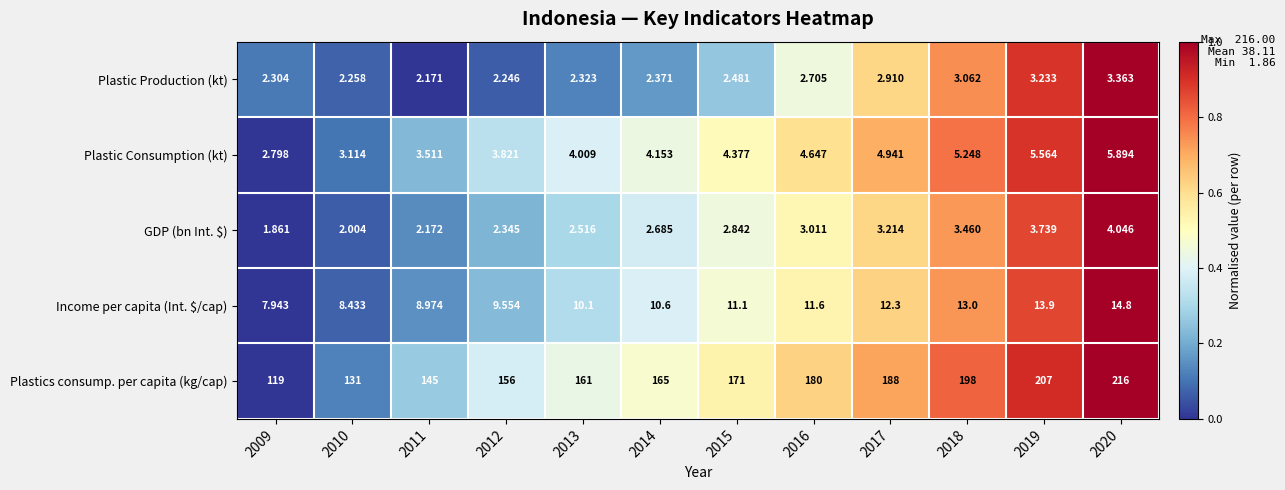

Which series changed the most between 2016 and 2017?

Plastics consump. per capita (kg/cap)